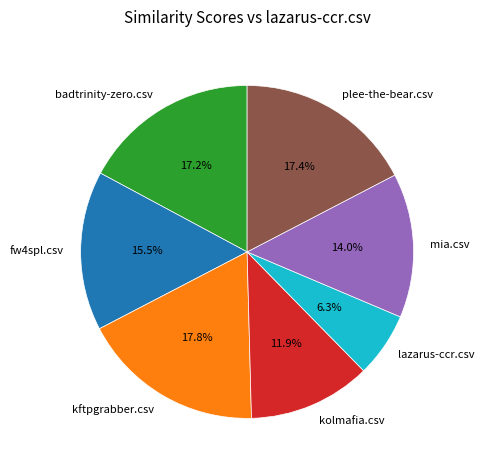

Do plee-the-bear.csv and lazarus-ccr.csv together represent more than half of the pie?

No